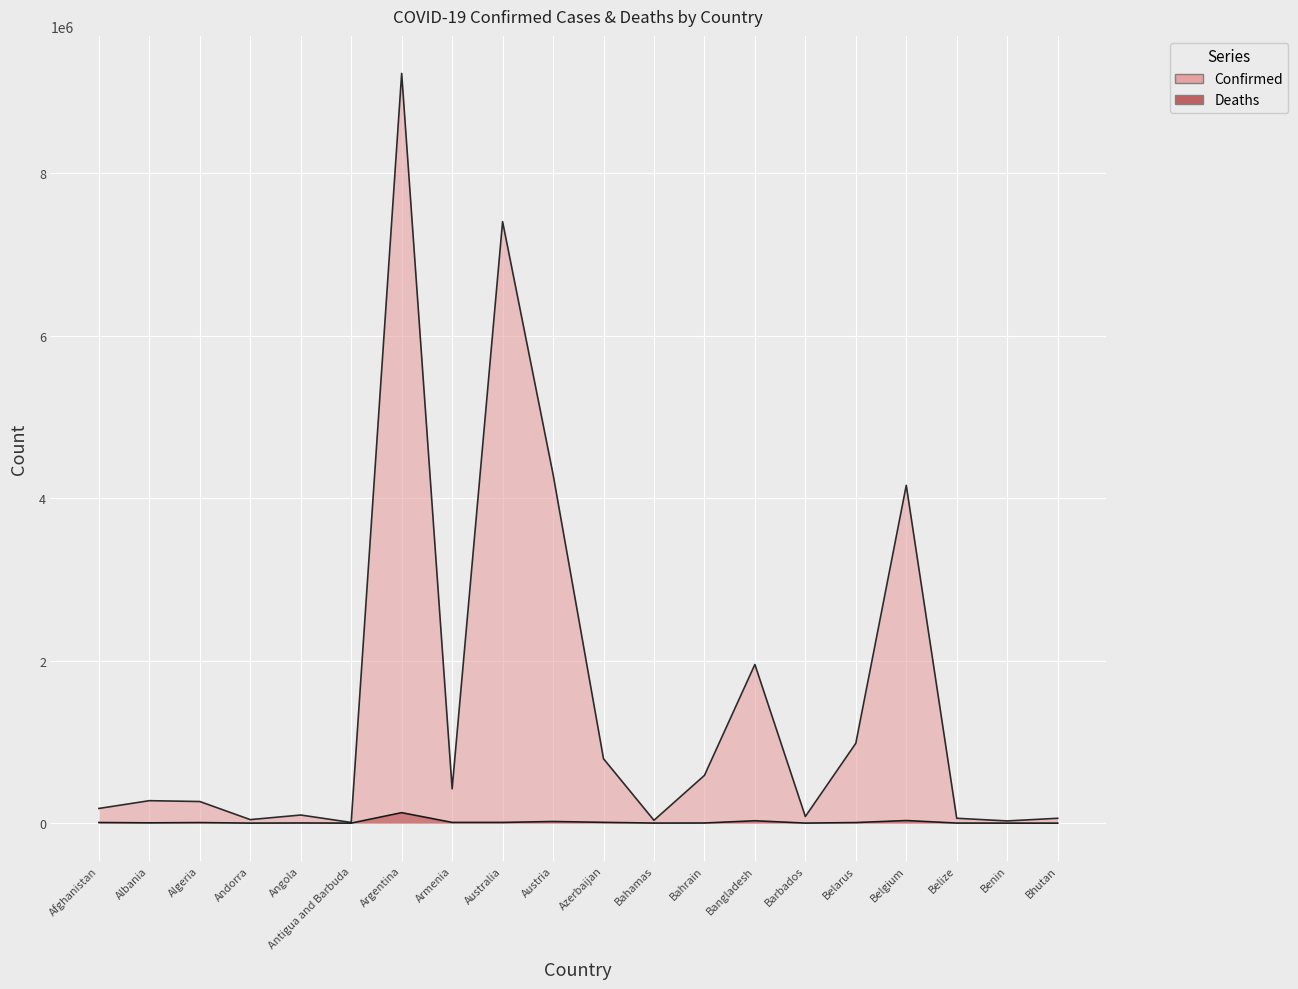

Where is the first local maximum for Confirmed?

Albania